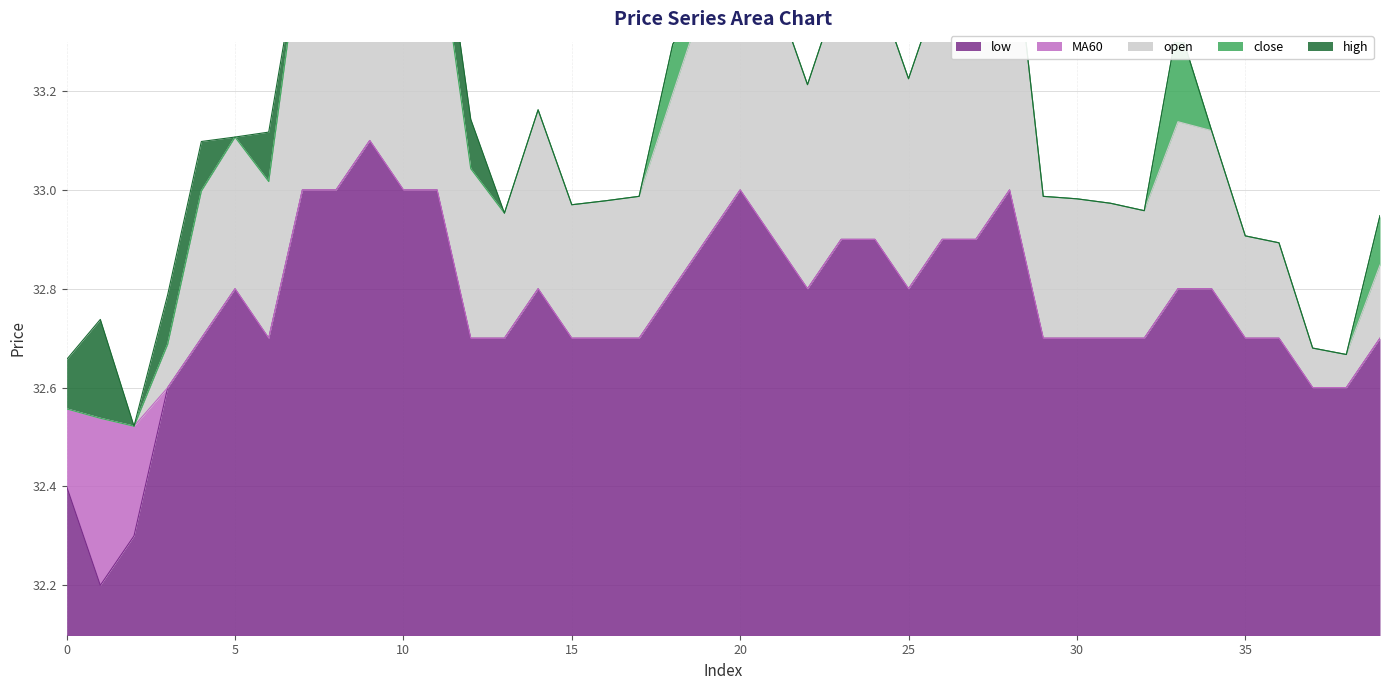

What is the total value across all series at 17?

163.2